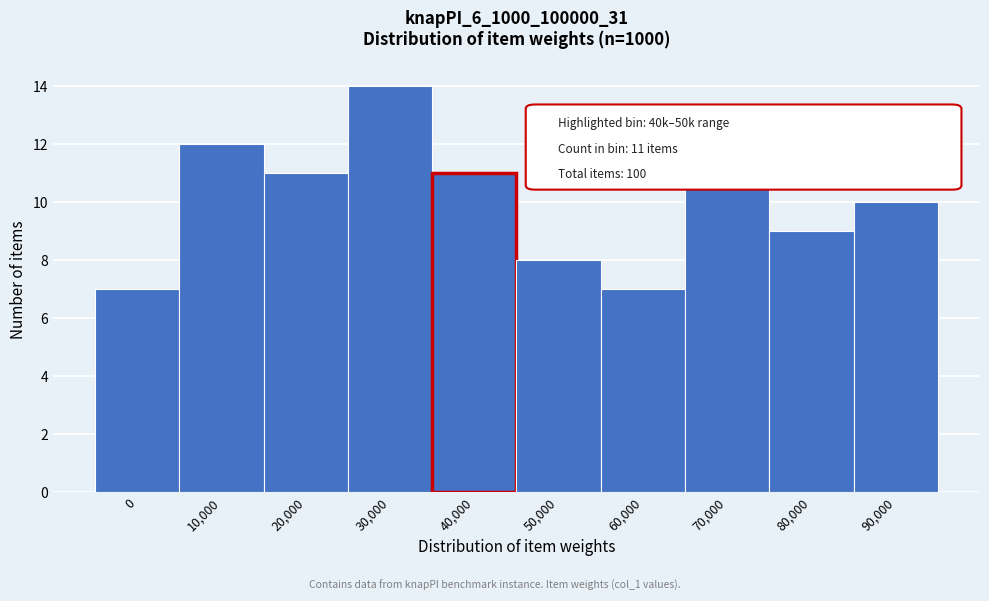

Reading left to right, transcribe all the data shown in this chart.

7	12	11	14	11	8	7	11	9	10